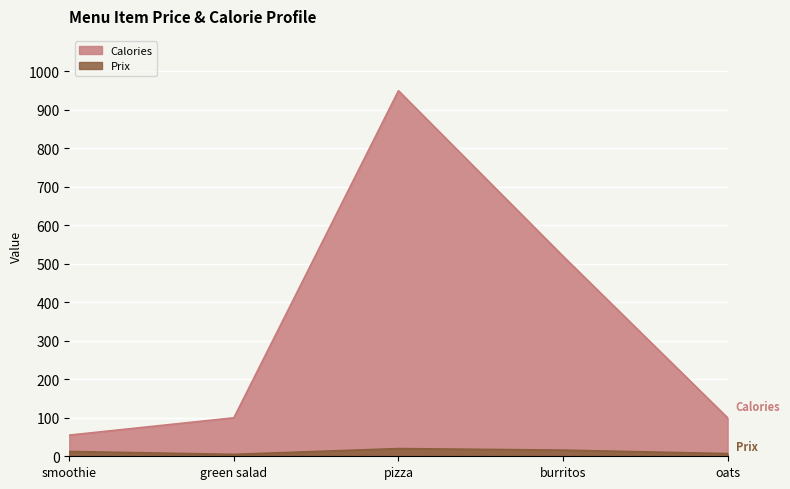

Which series has the largest total across all categories?

Calories